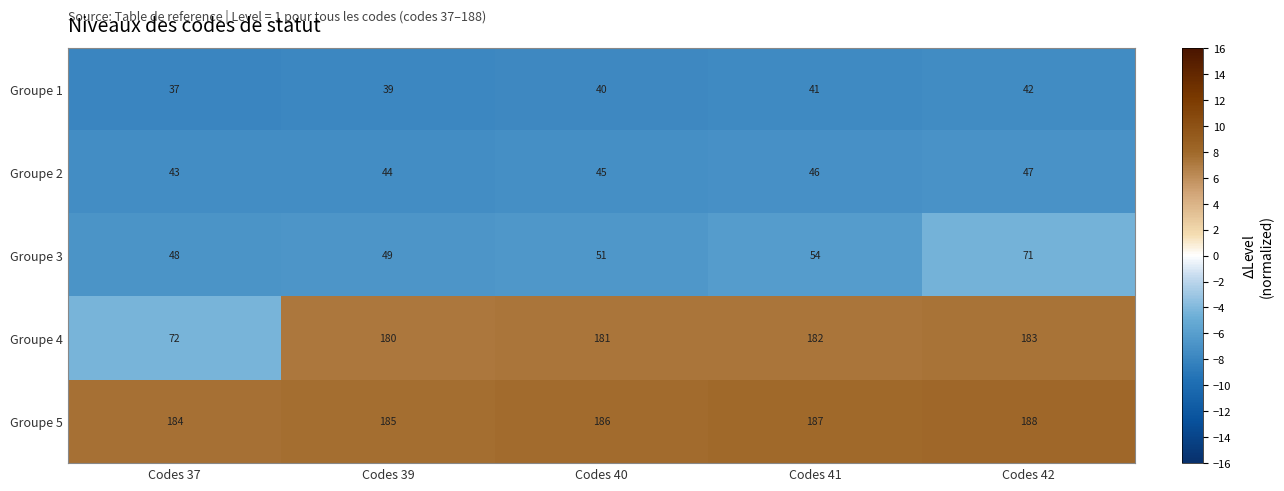

The Groupe 2 series shows 20 at Codes 40. True or false?

False